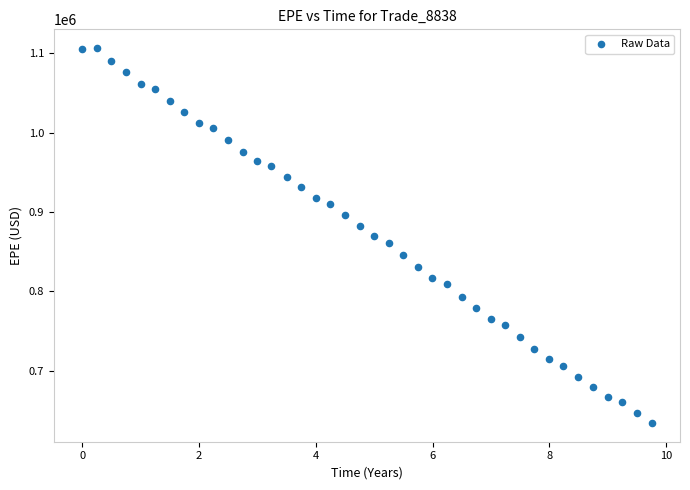

What is the range of Y values (max minus min)?

471977